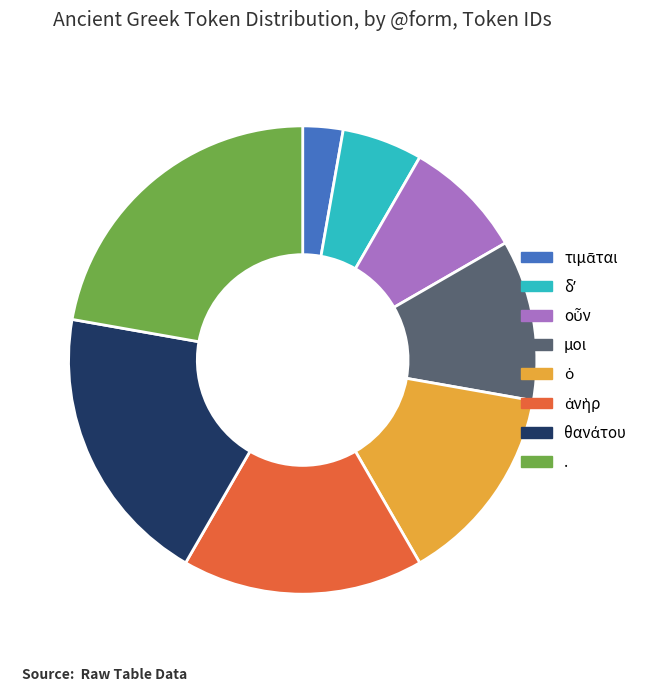

Which slice is the largest?

.